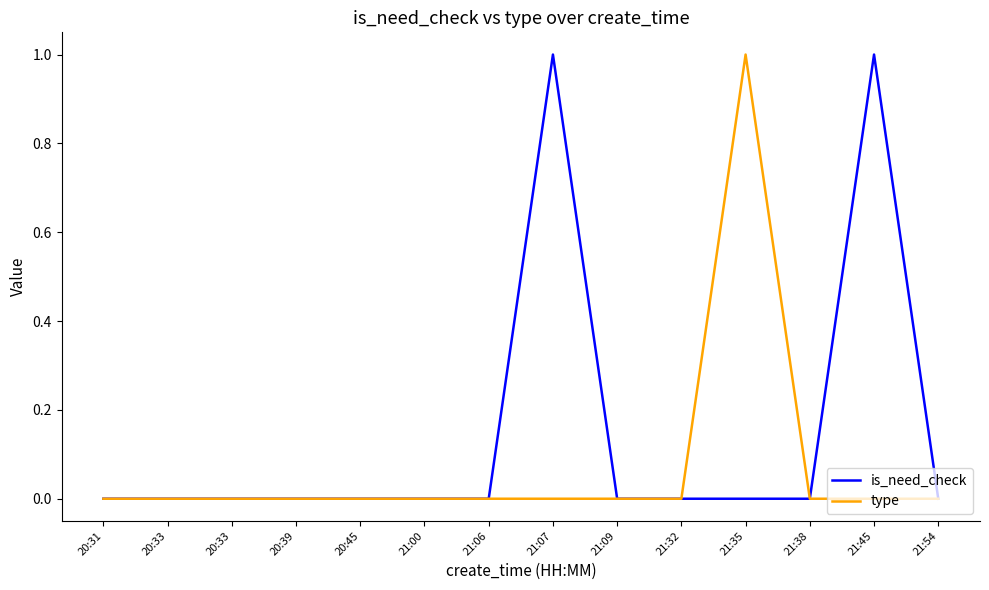

True or false: is_need_check and type cross at least once.

False